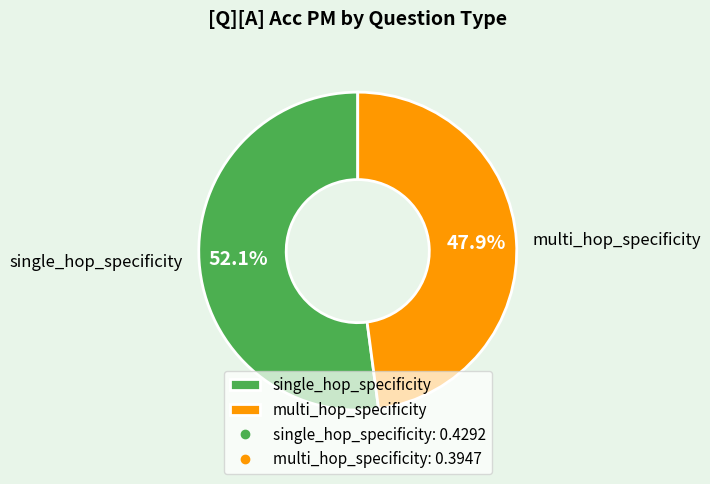

Which category has the smallest portion of the pie?

multi_hop_specificity